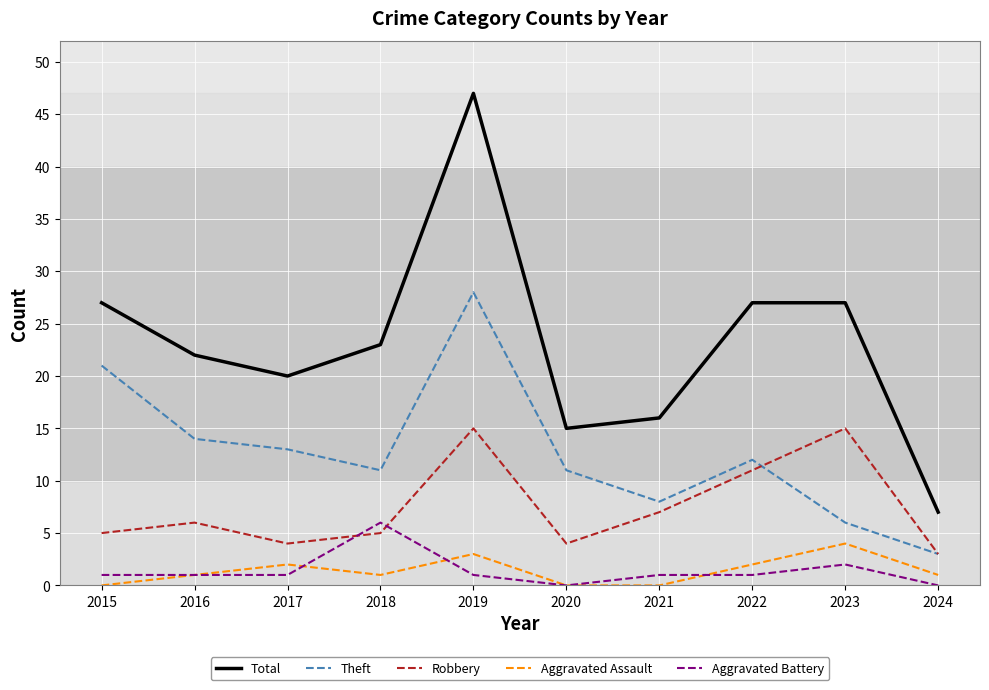

Read the Robbery value at 2016.

6